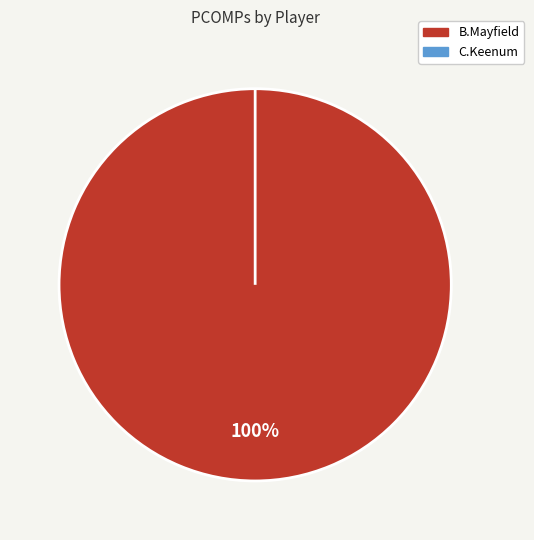

To the nearest percent, what is the difference between the B.Mayfield and C.Keenum slice percentages?

100%